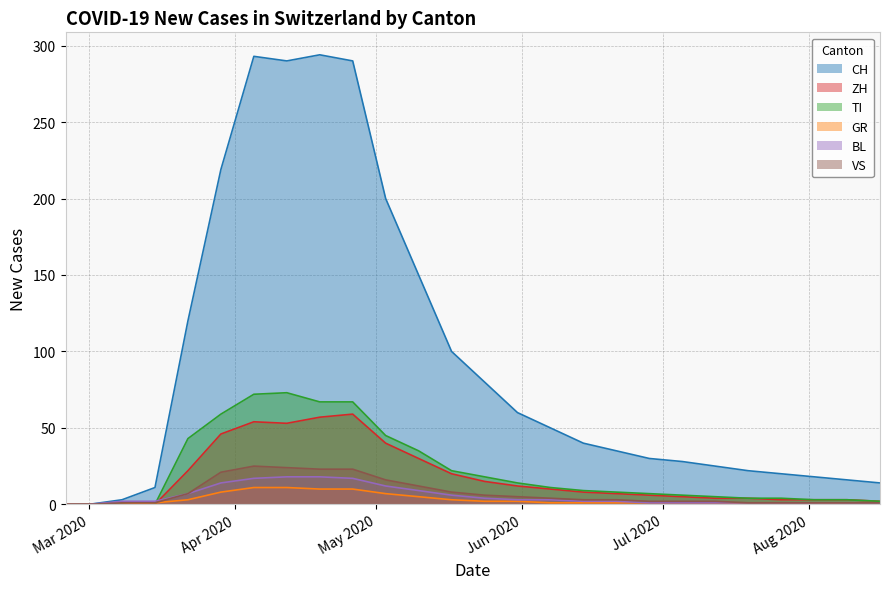

True or false: ZH and TI intersect in this chart.

False